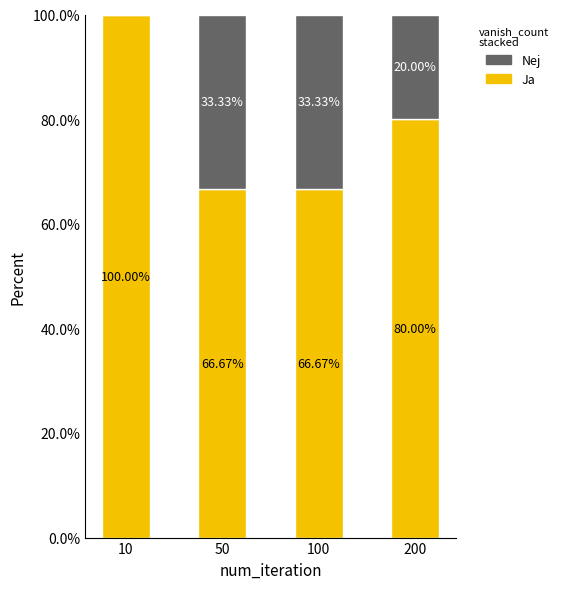

How many distinct data groups are displayed?

2